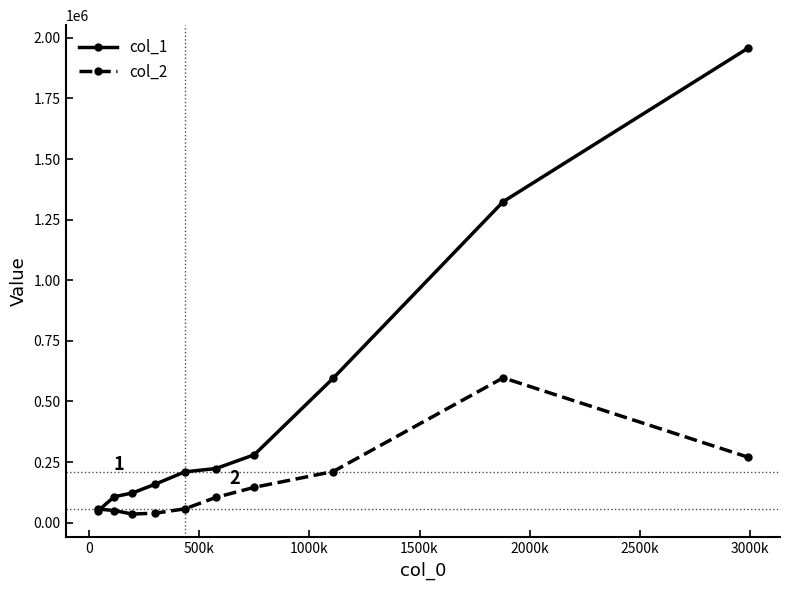

Count the number of data series in this chart.

2